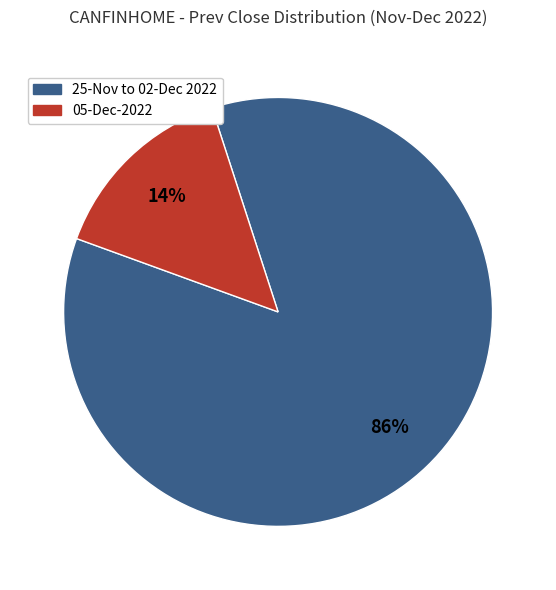

Is there a majority slice in this chart?

Yes